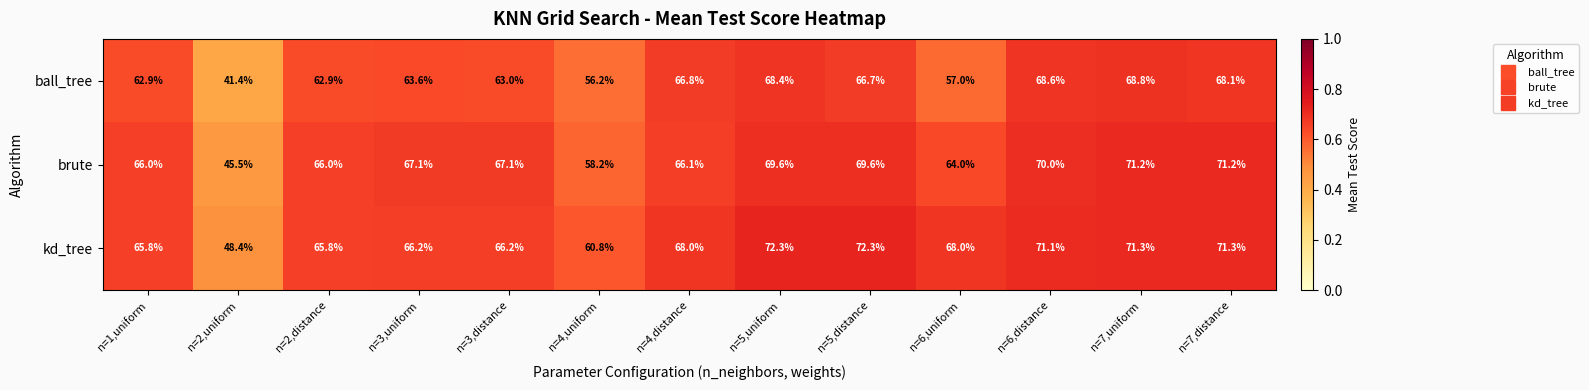

What value does the brute series have at n=6,uniform?

64.0